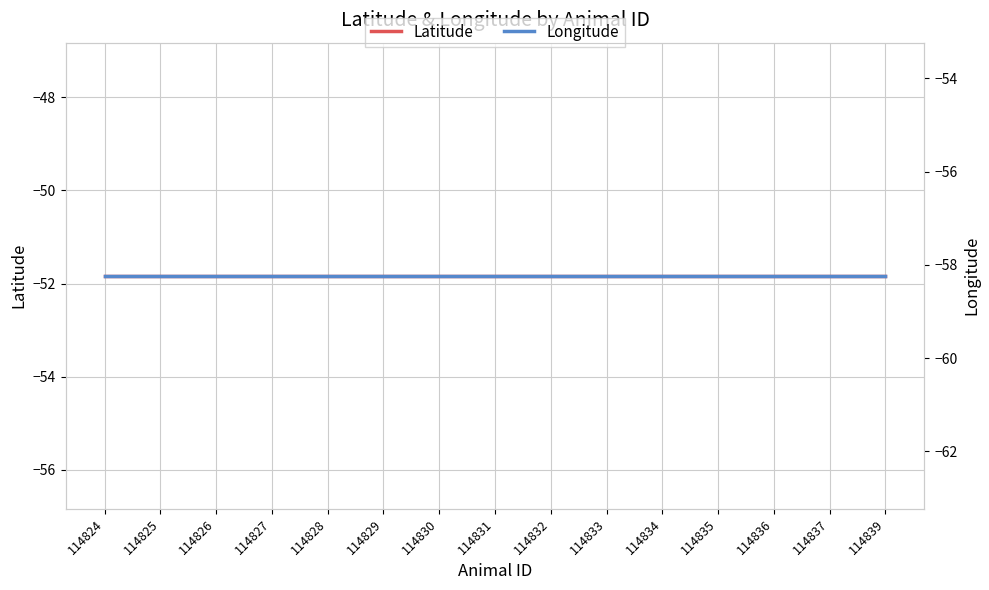

Reading left to right, list all the values displayed in this chart.

Latitude: -51.8	-51.8	-51.8	-51.8	-51.8	-51.8	-51.8	-51.8	-51.8	-51.8	-51.8	-51.8	-51.8	-51.8	-51.8
Longitude: -58.2	-58.2	-58.2	-58.2	-58.2	-58.2	-58.2	-58.2	-58.2	-58.2	-58.2	-58.2	-58.2	-58.2	-58.2